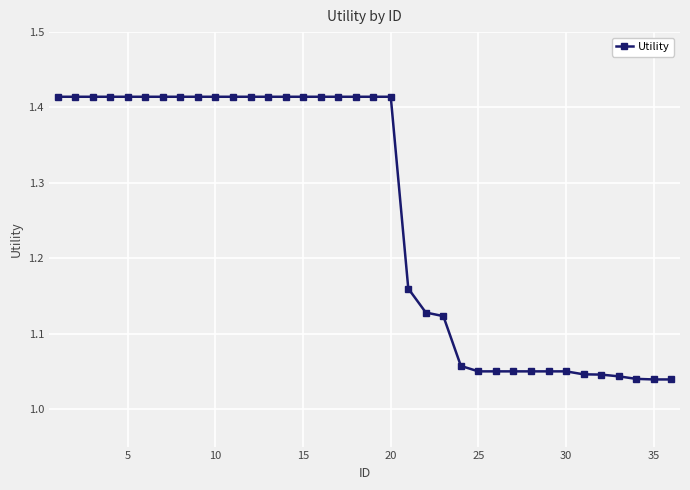

What is the difference between the maximum and second lowest values?

0.4